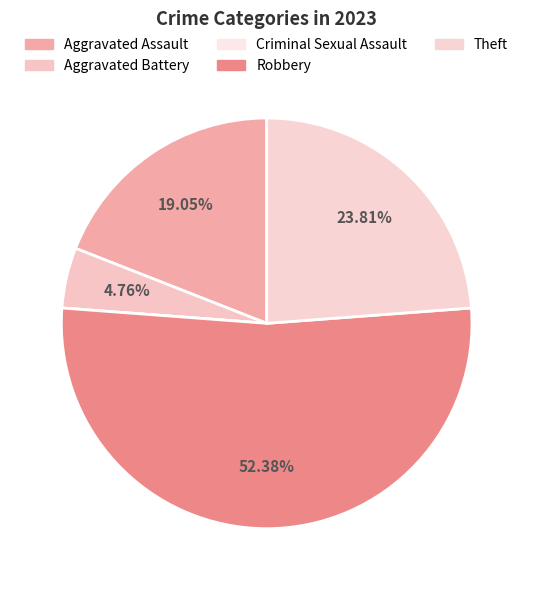

True or false: Aggravated Battery accounts for 5% of the total.

True